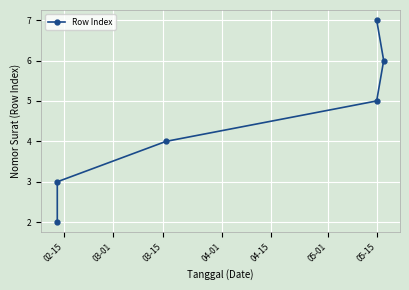

What is the sum of the values at 03-15 and 04-01?

9